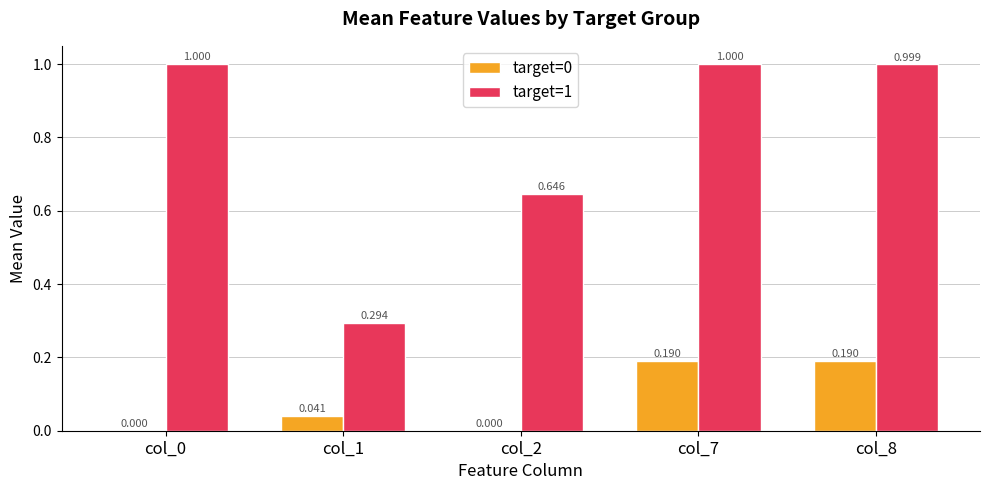

Is the value of target=0 at col_2 greater than the value of target=1 at col_8?

No